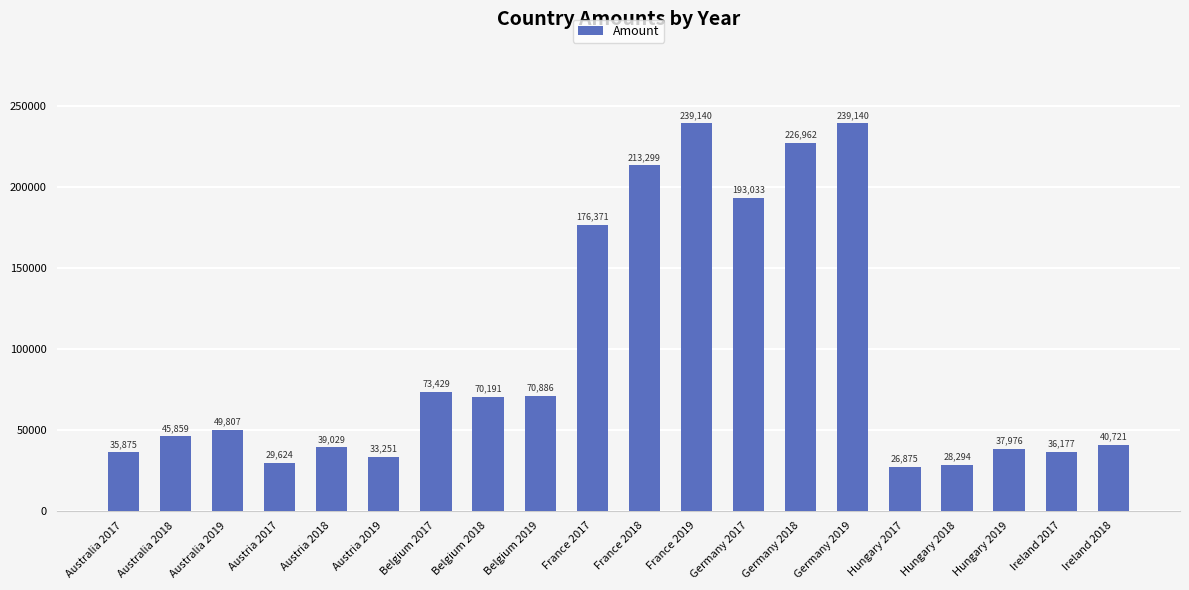

What value does the data have at Ireland 2018?

40721